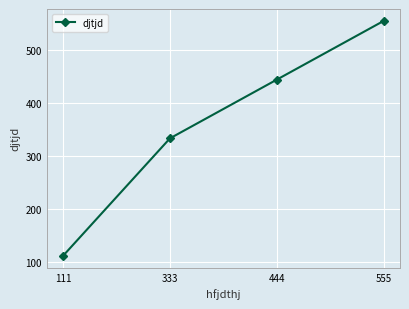

Reading right to left, transcribe all the data shown in this chart.

555	444	333	111